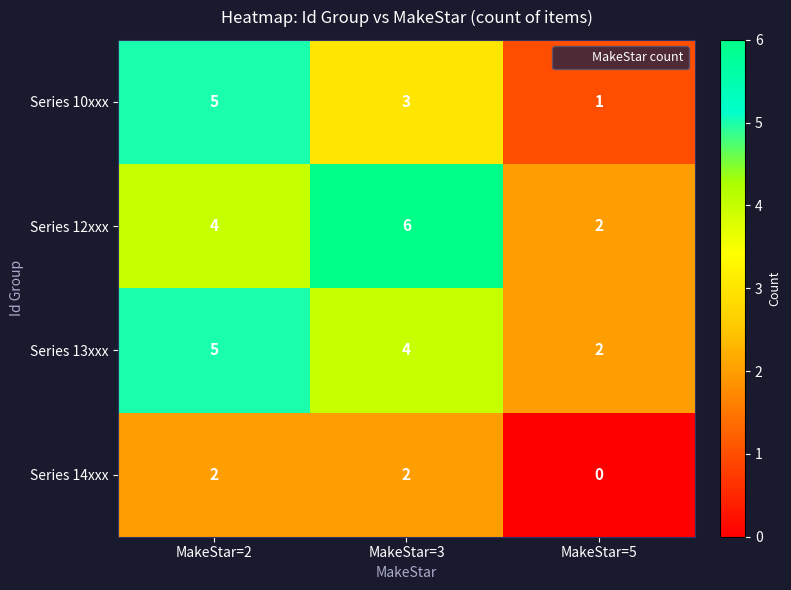

Rank the categories by Series 12xxx value from lowest to highest.

MakeStar=5, MakeStar=2, MakeStar=3